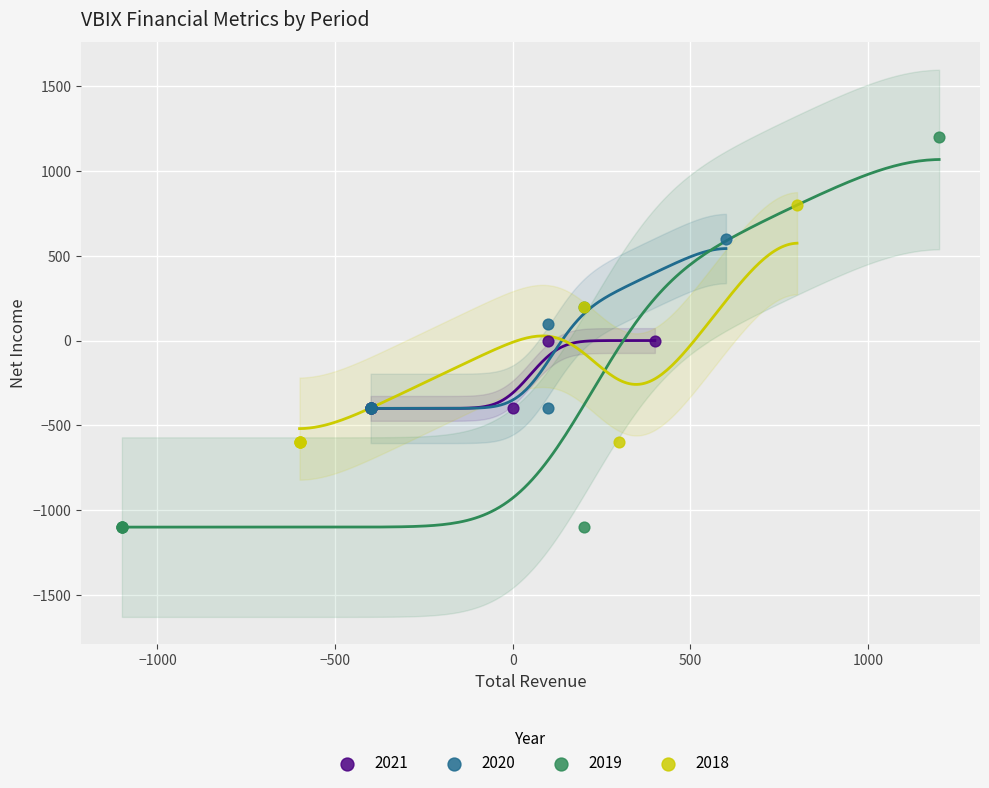

What are all the series names shown in the legend?

2021, 2020, 2019, 2018